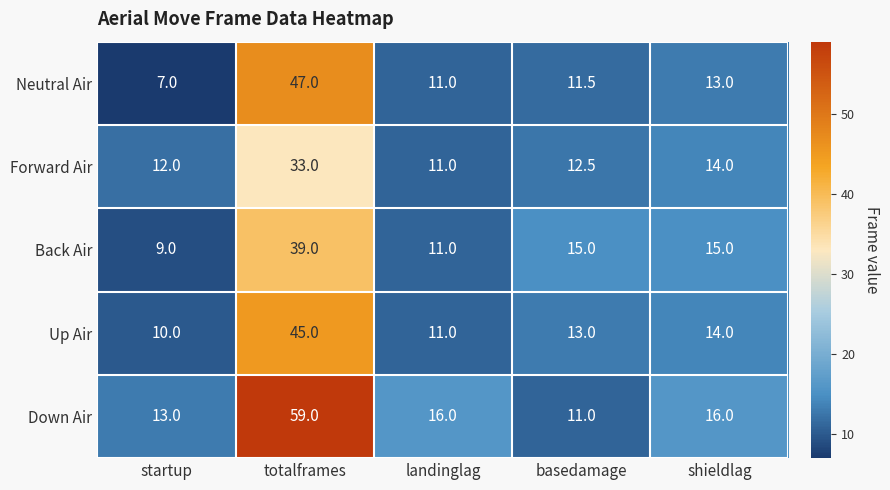

Which series has the widest spread of values?

Down Air